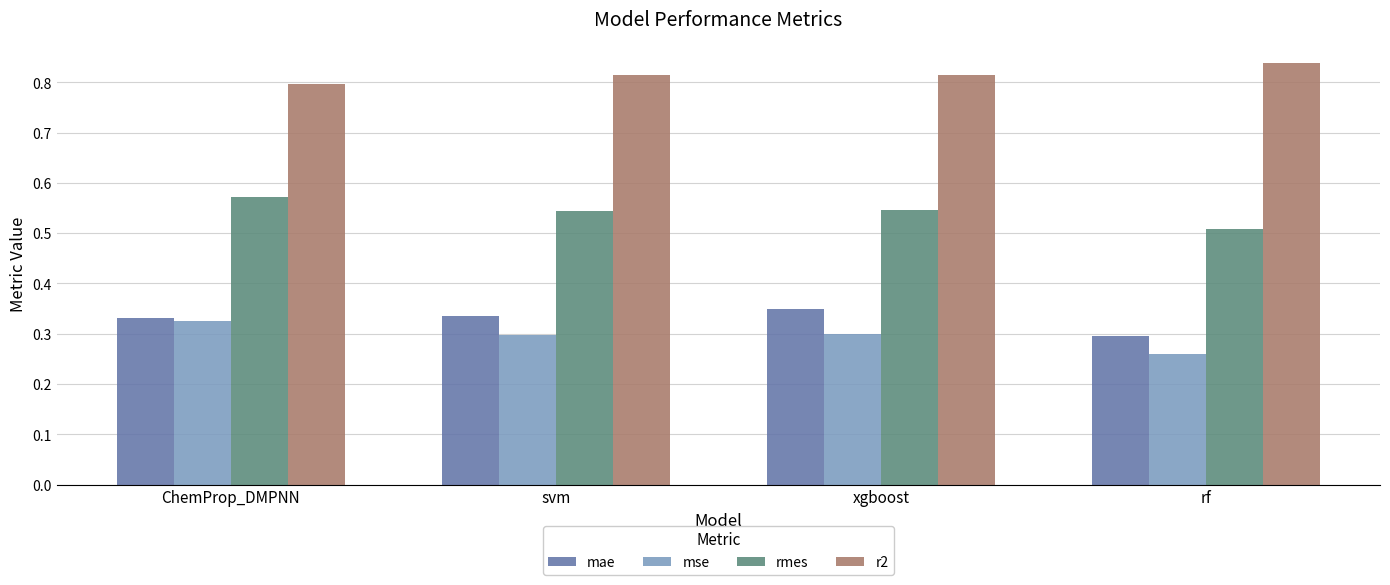

Which category has the lowest value in the mae series?

rf